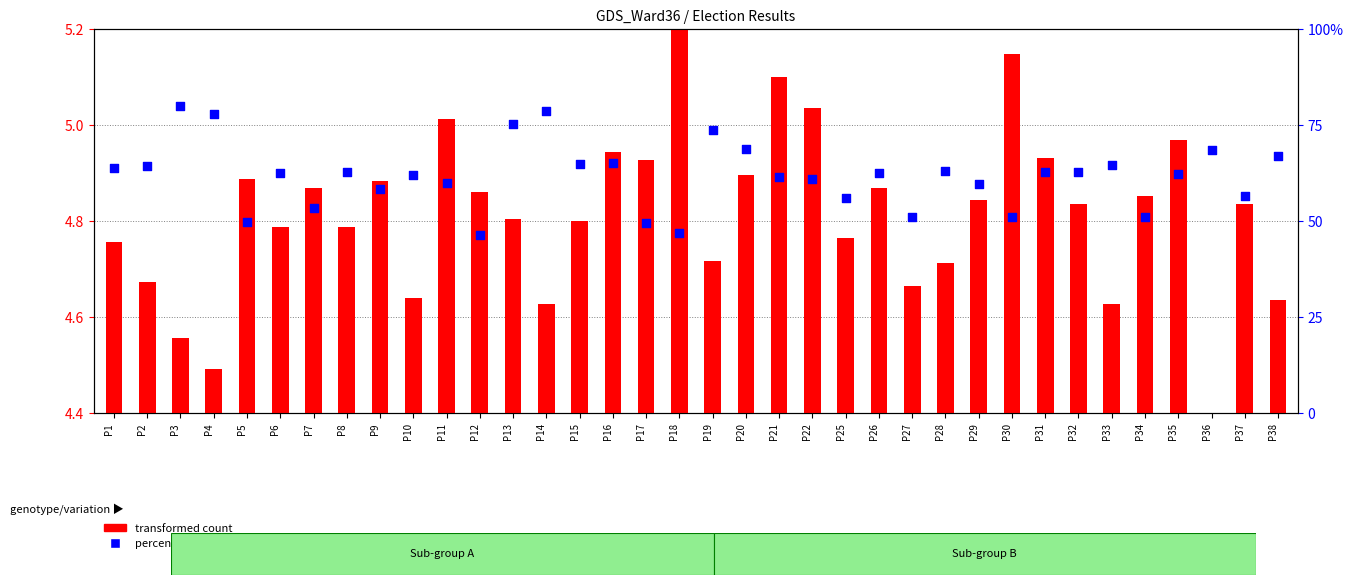

Is the value of percentile rank within the sample at P9 greater than the value of transformed count at P34?

Yes